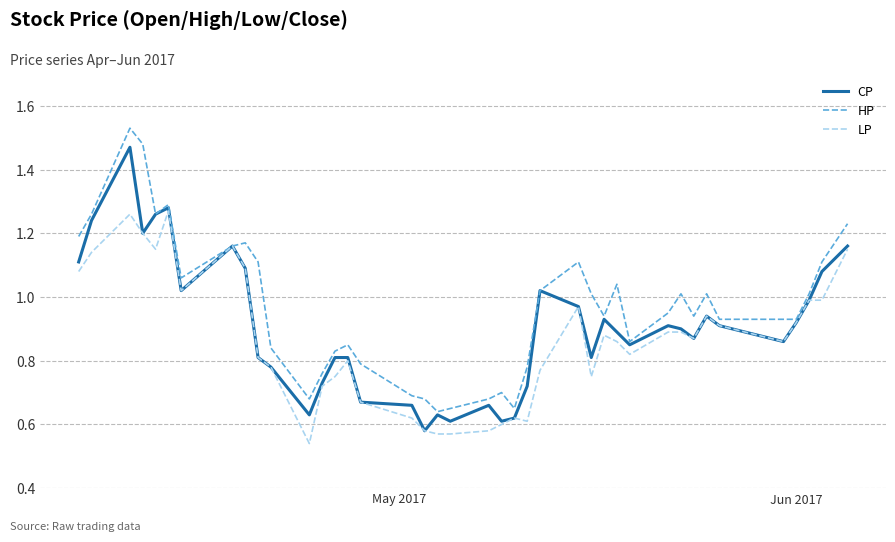

How many lines are shown in the chart?

3